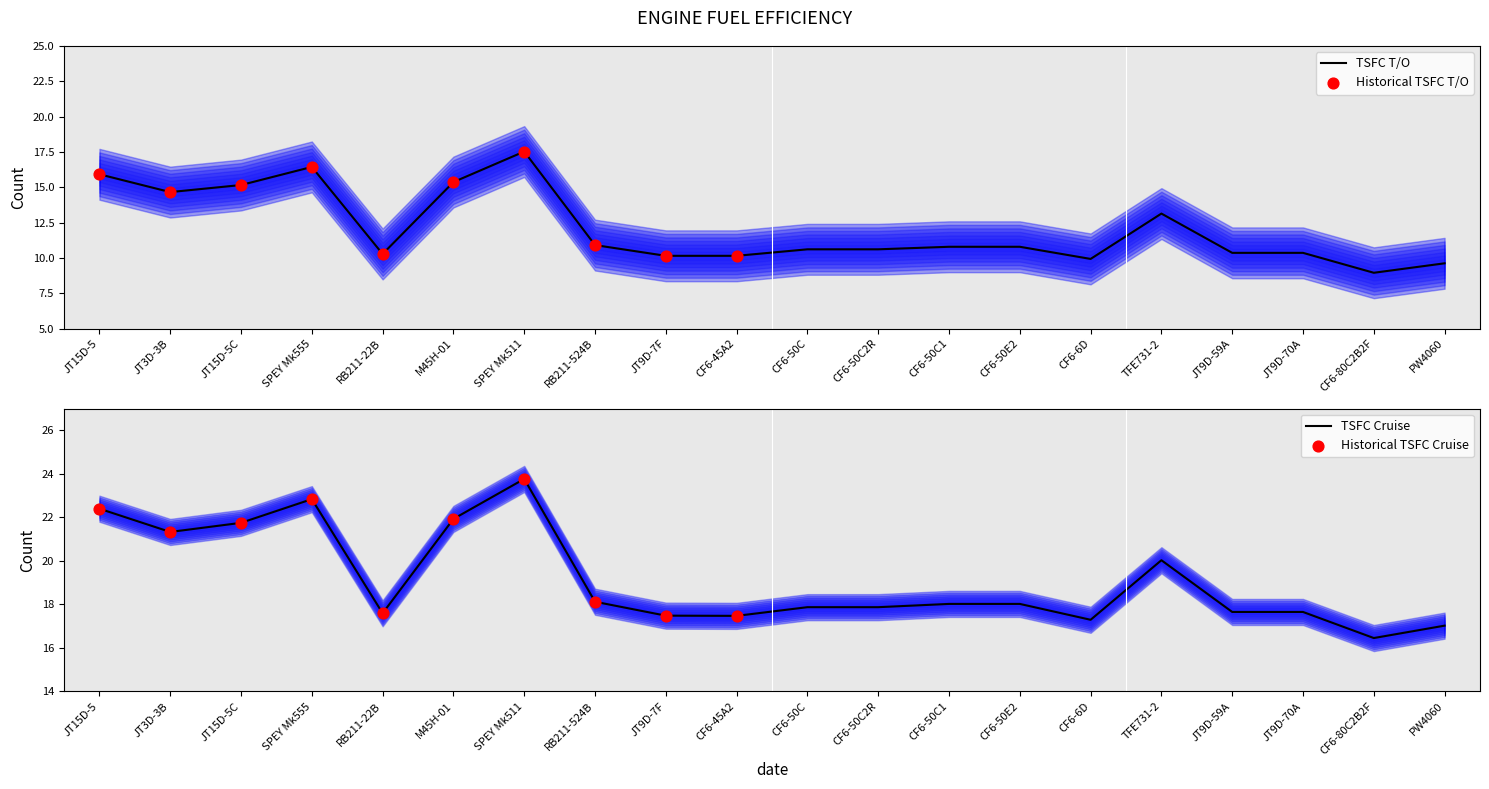

Is the value of TSFC Cruise at CF6-50C2R greater than the value of TSFC T/O at CF6-50C2R?

Yes